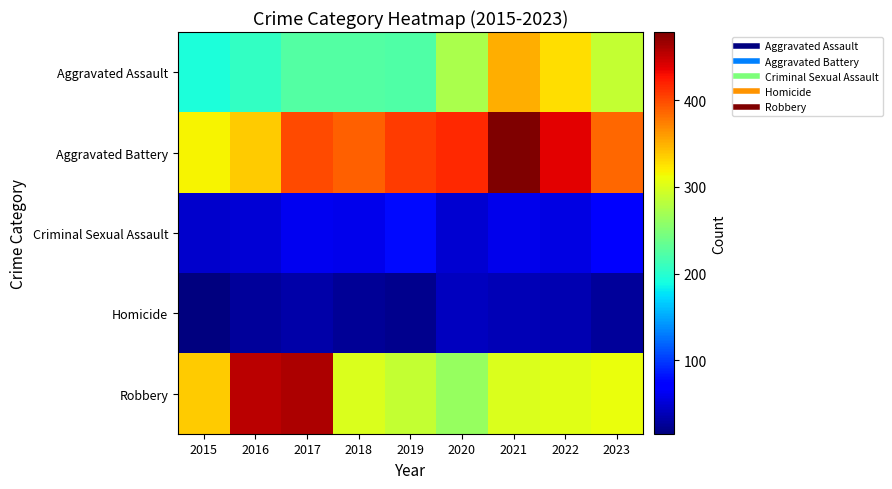

What is the spread (max minus min) of values at 2023?

359